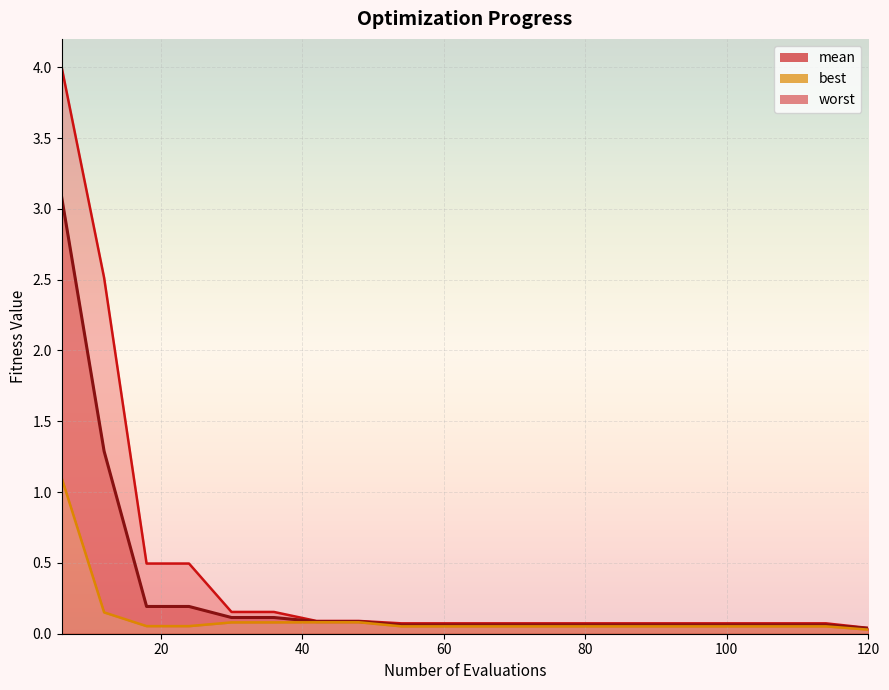

True or false: best has a value of 0.0 at 30.

False